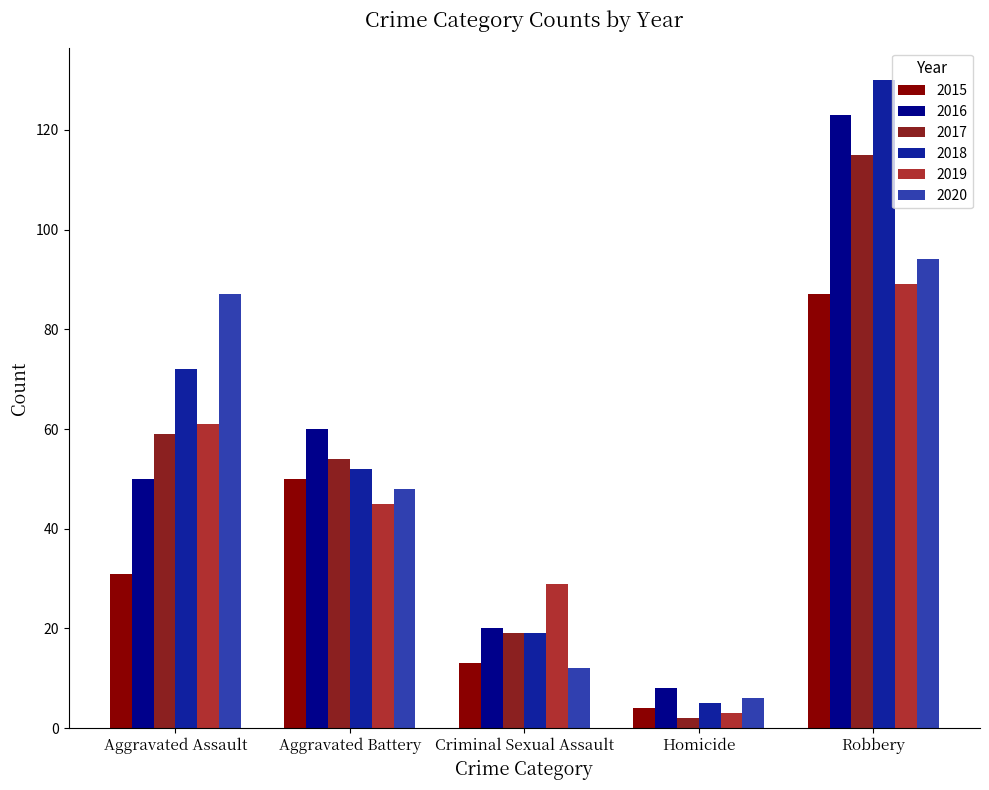

True or false: 2016 has a value of 20 at Aggravated Assault.

False